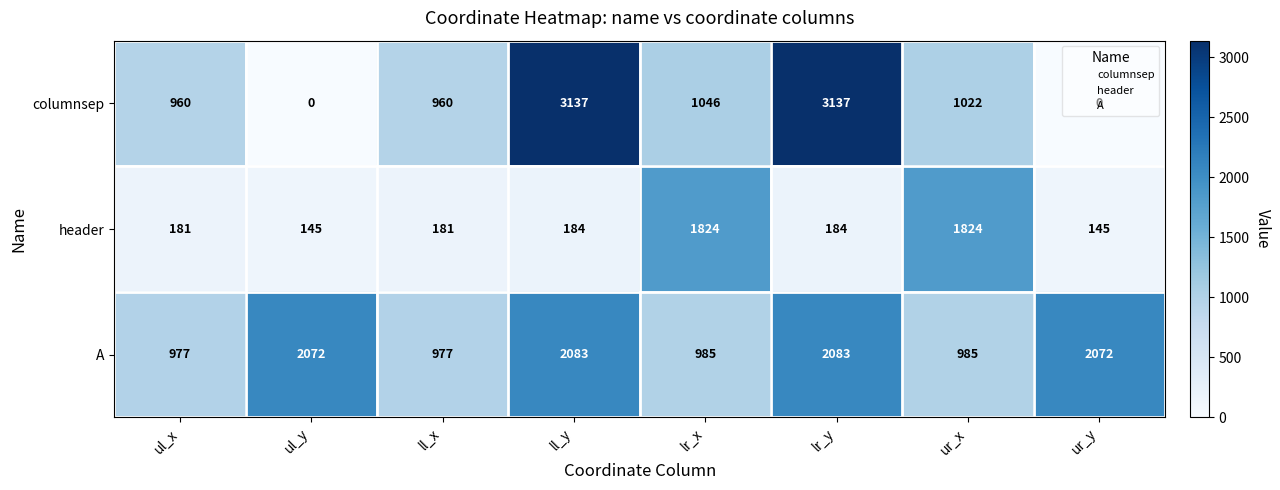

Read the A value at ll_x, to the nearest 50.

1000